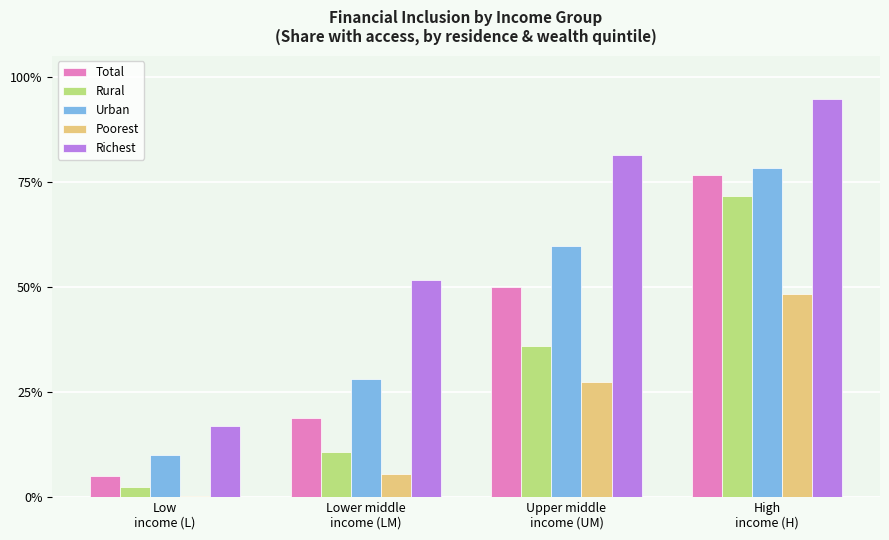

What is the approximate value of Rural at High
income (H)?

0.7